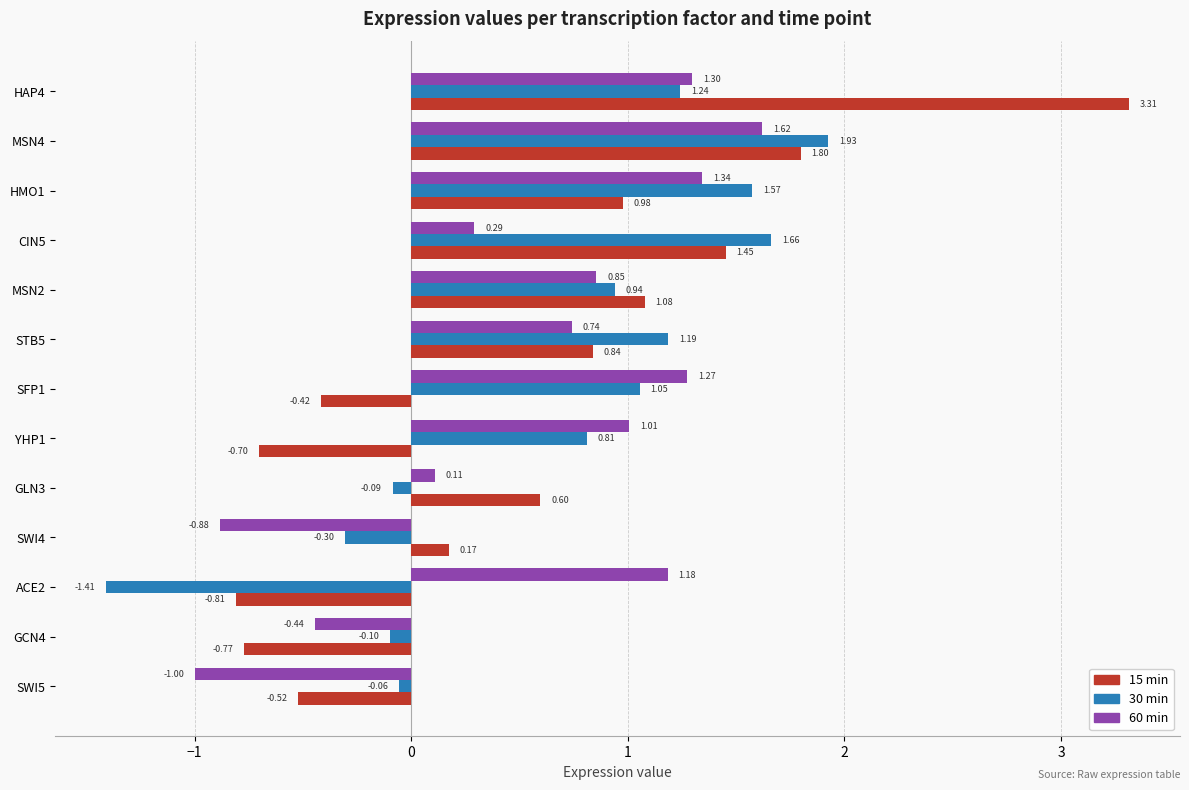

What is the difference between the second highest and second lowest values in the 30 min series?

2.0